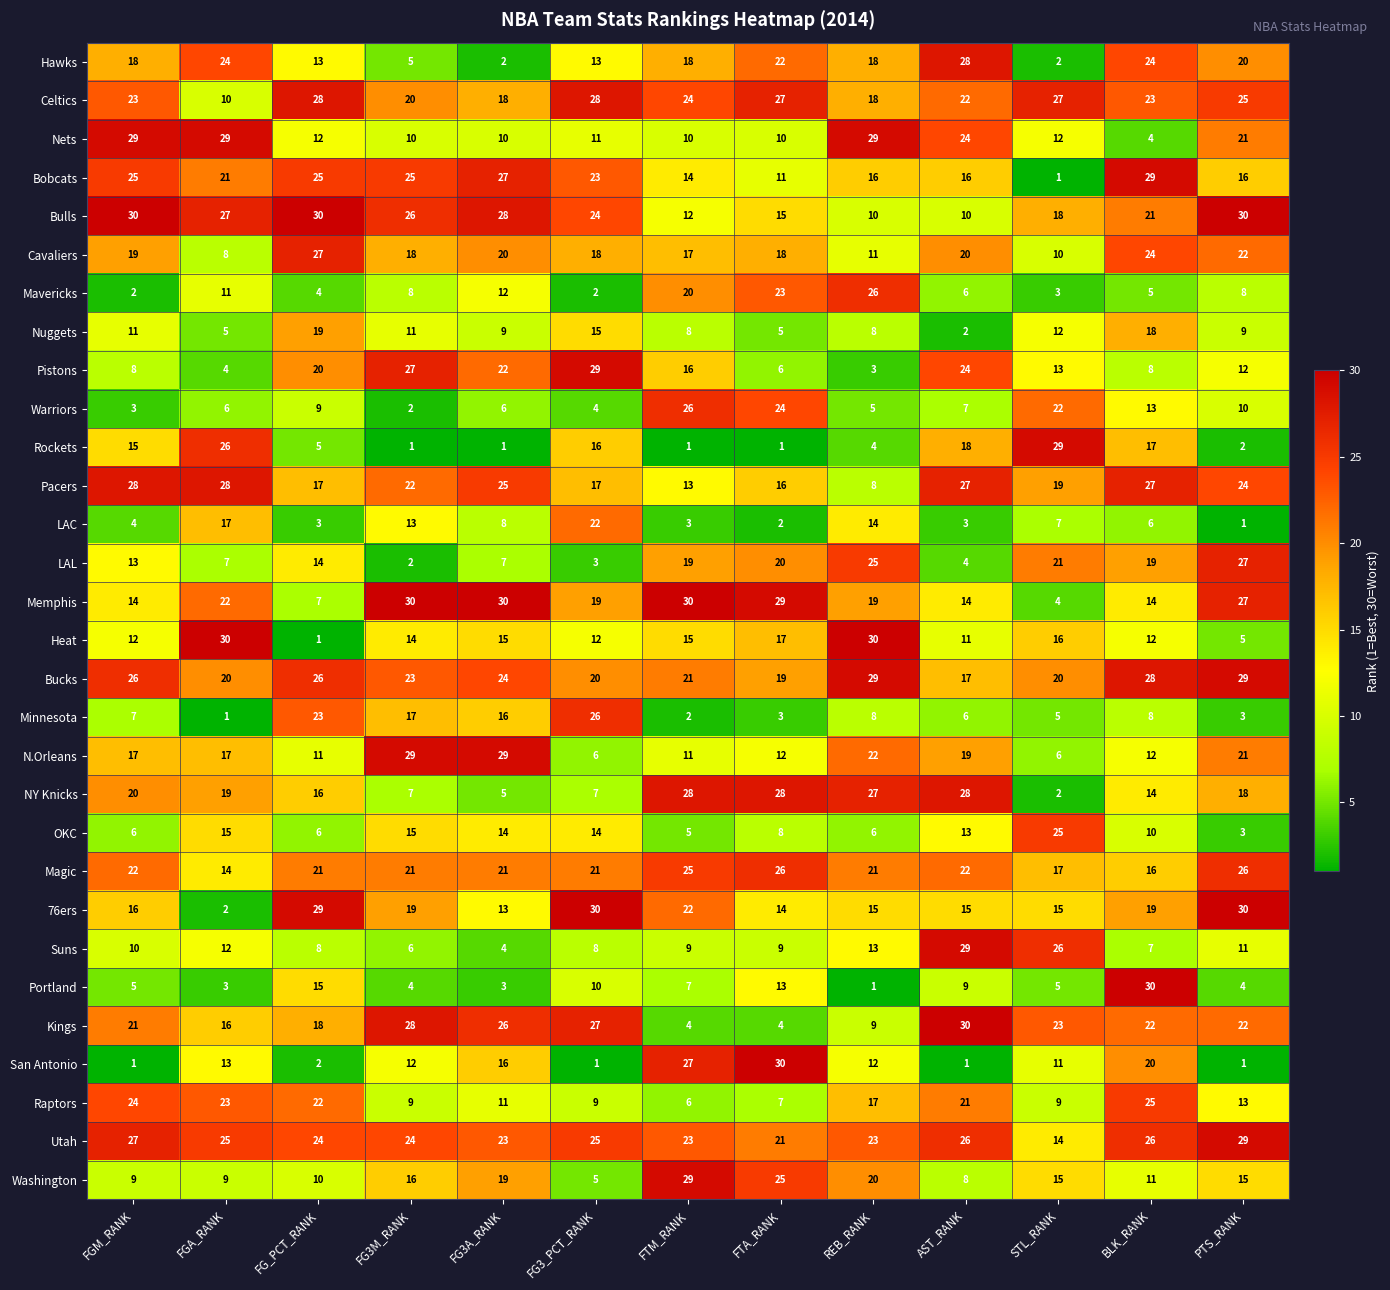

Which series changed the most between FG_PCT_RANK and AST_RANK?

Suns